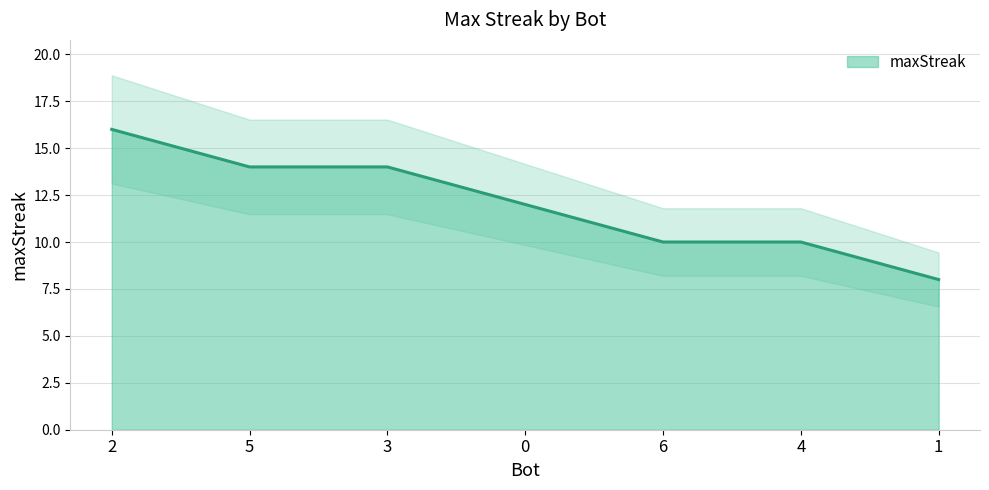

How many values are below 12?

3